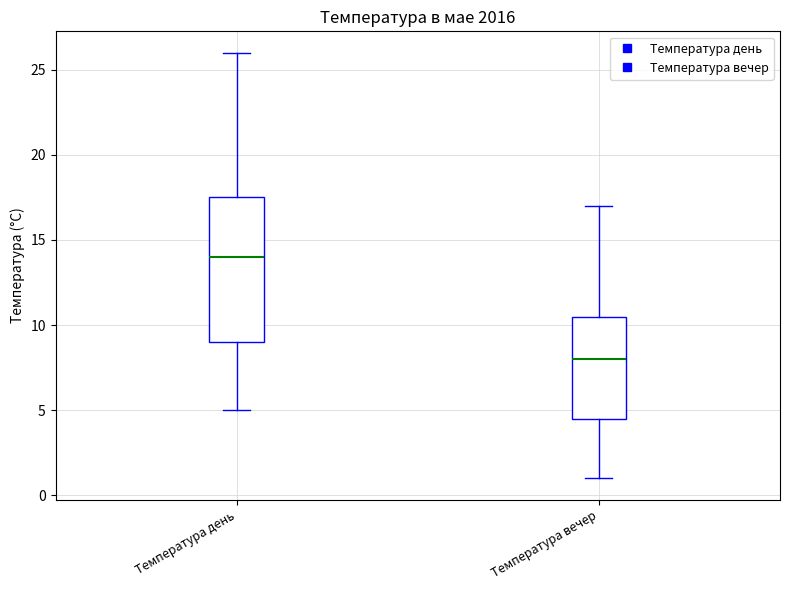

Which box's median line is the lowest?

Температура вечер